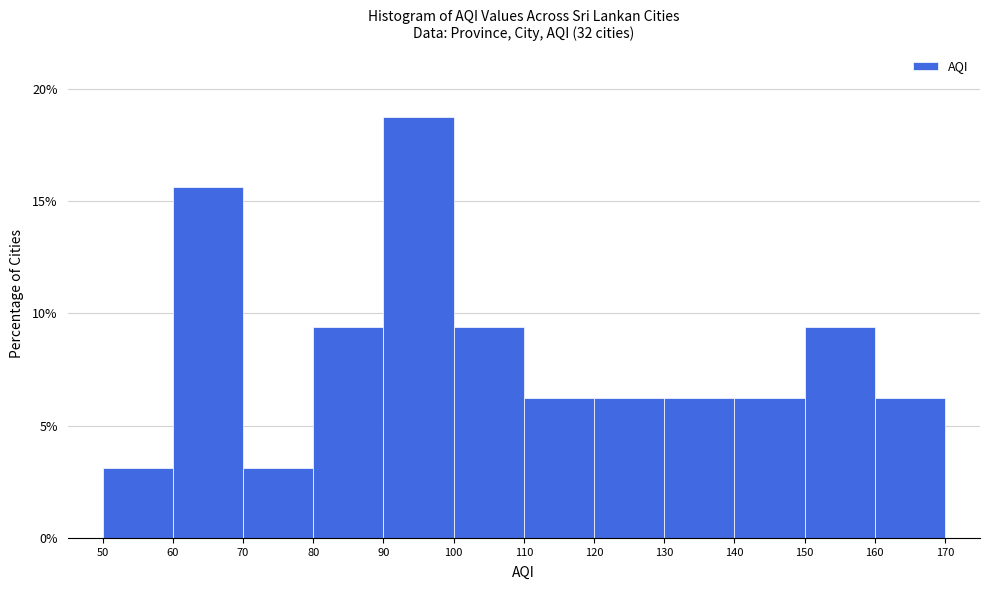

Reading left to right, list every bar in this chart as the range it spans on the x-axis followed by its height. The values are not printed on the chart, so give them approximately, as read against the axis.

50 to 60: 3.0
60 to 70: 15.5
70 to 80: 3.0
80 to 90: 9.5
90 to 100: 19.0
100 to 110: 9.5
110 to 120: 6.5
120 to 130: 6.5
130 to 140: 6.5
140 to 150: 6.5
150 to 160: 9.5
160 to 170: 6.5